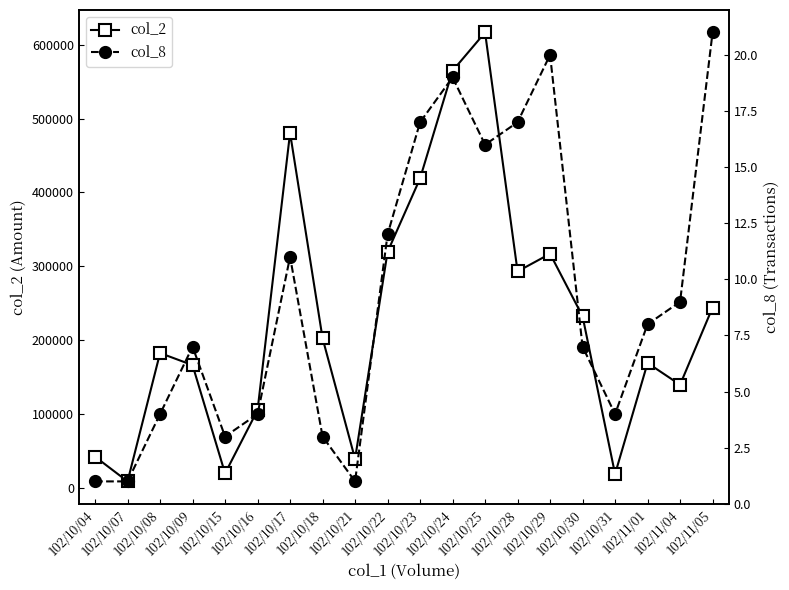

What is the sum of the col_8 values at 102/11/04 and 102/10/30?

16